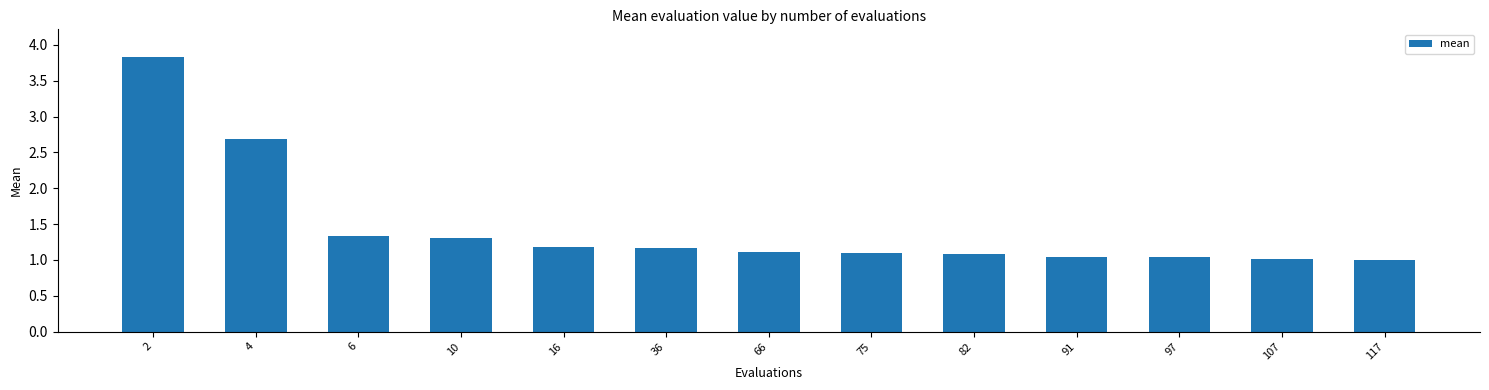

What is the ratio of the value at 2 to the value at 16?

3.3